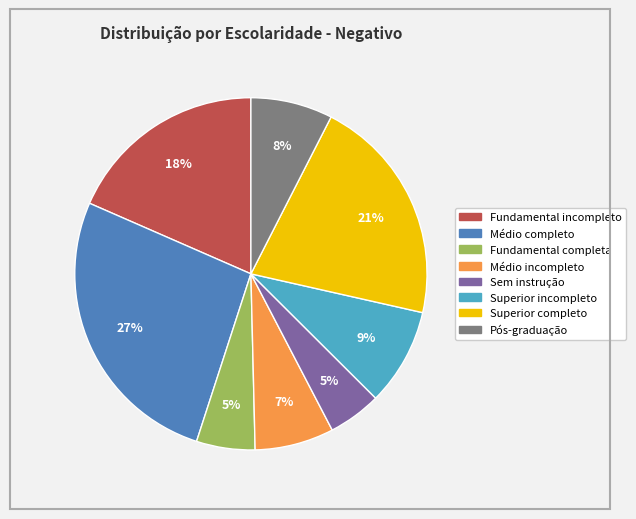

Between Fundamental incompleto and Médio incompleto, which is larger?

Fundamental incompleto